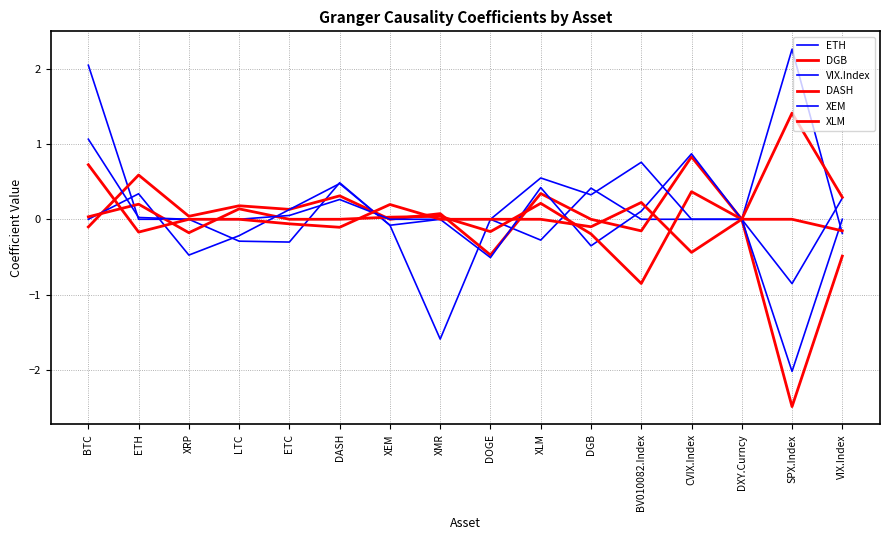

Does the chart display data point markers on the line(s)?

No